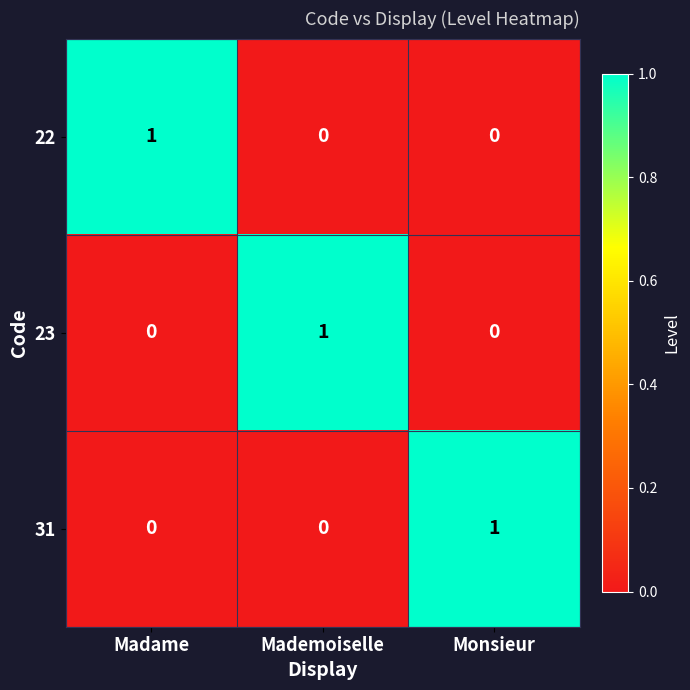

Which category has the highest value in the 23 series?

Mademoiselle